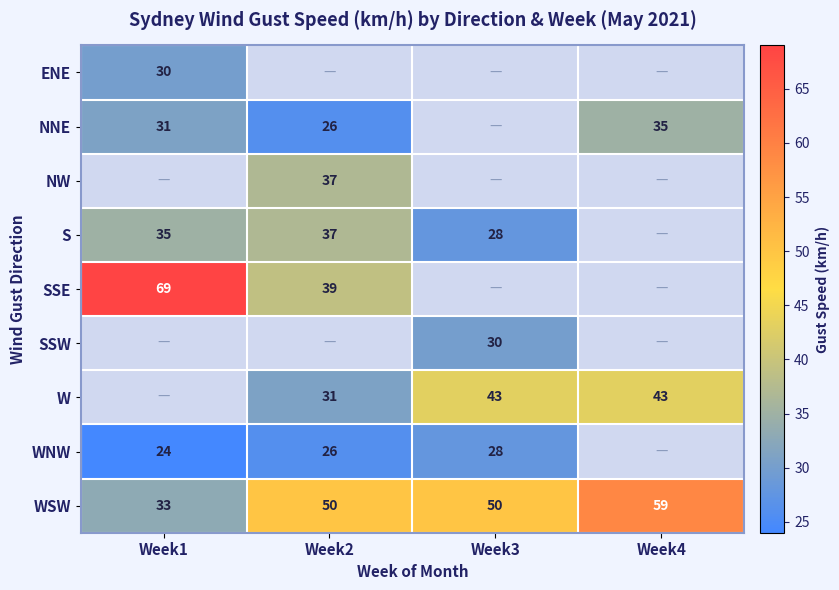

What is the highest value of the WSW series?

59